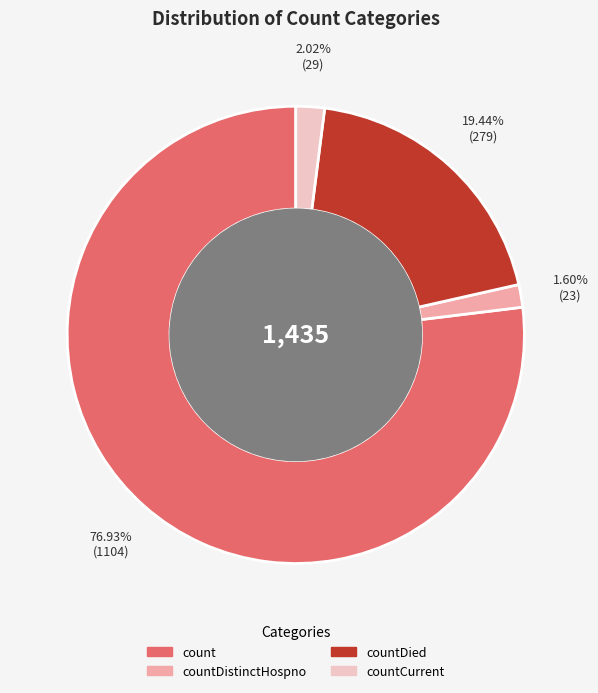

Count the number of slices in the pie.

4